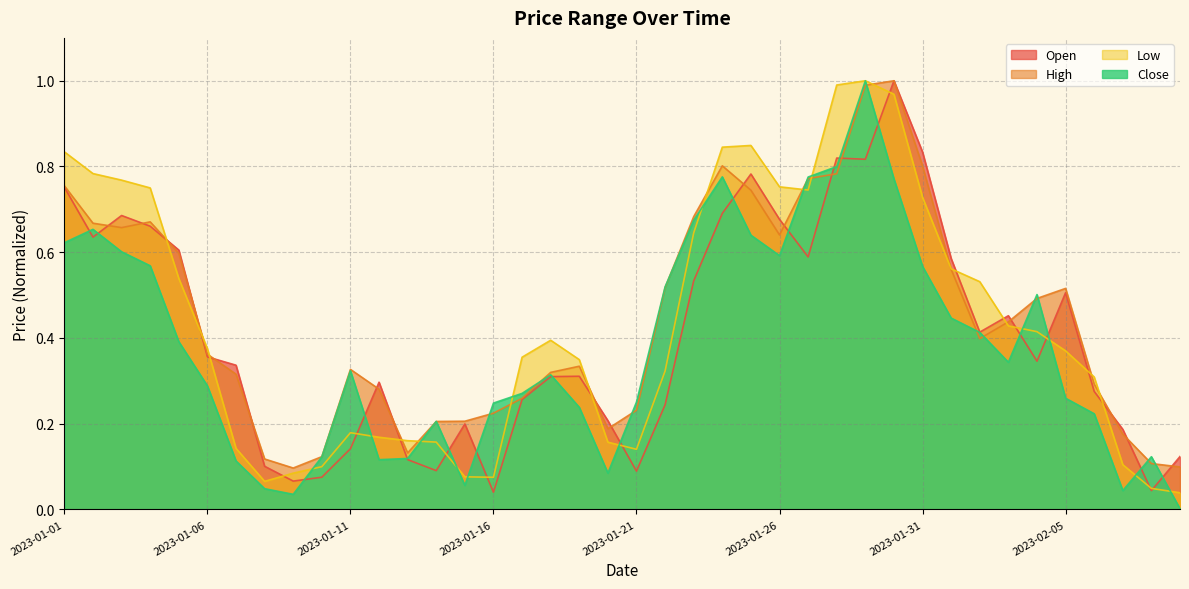

True or false: Close and Low cross at least once.

True